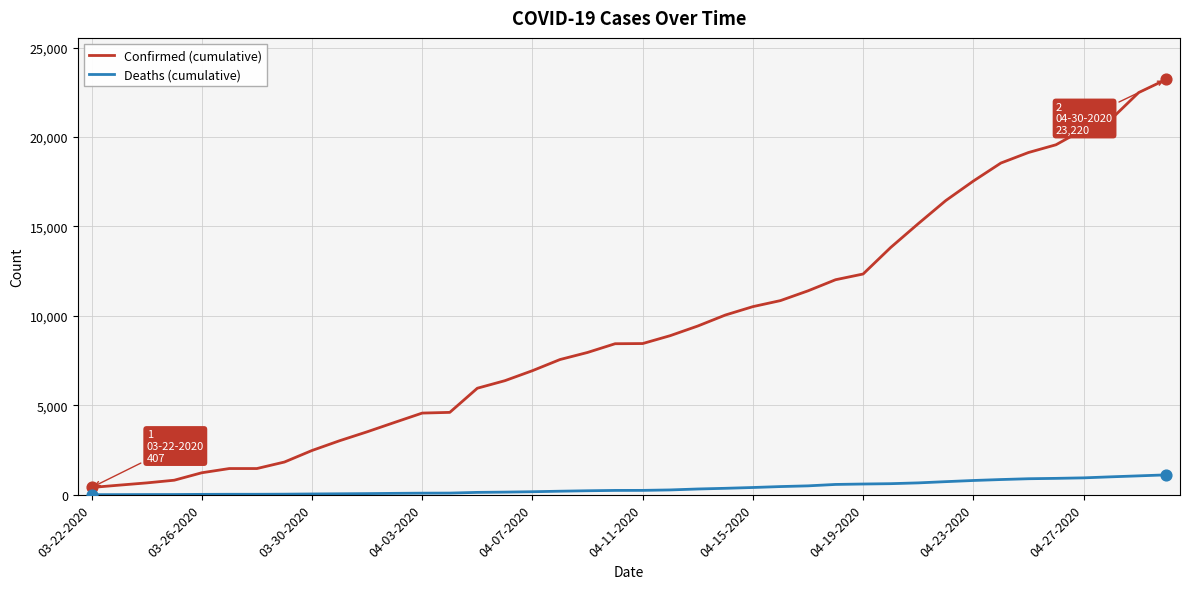

Which series has the largest total across all categories?

Confirmed (cumulative)